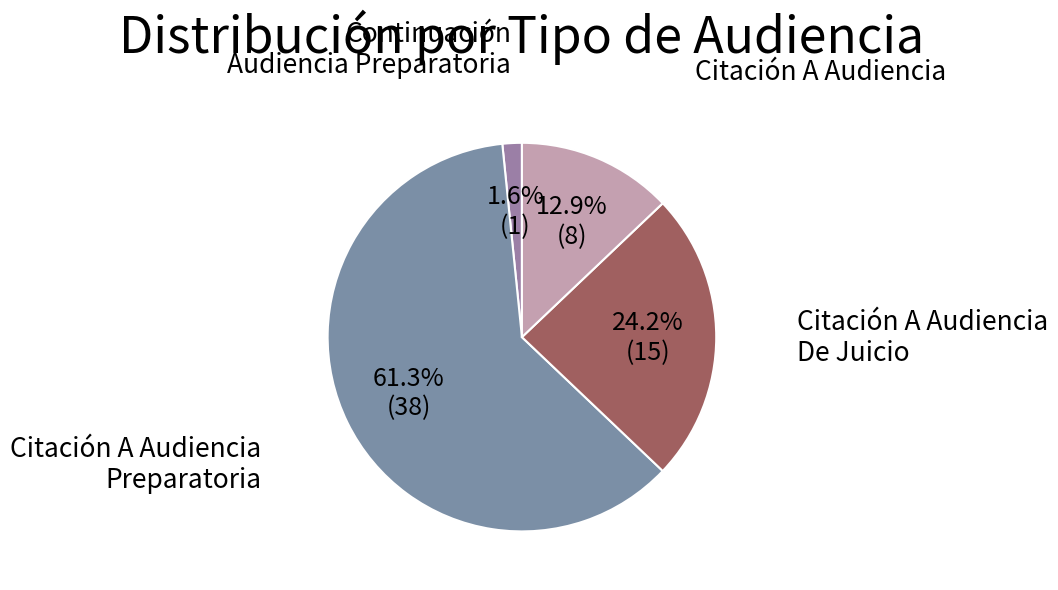

What is the largest slice in the pie chart?

Citación A Audiencia Preparatoria